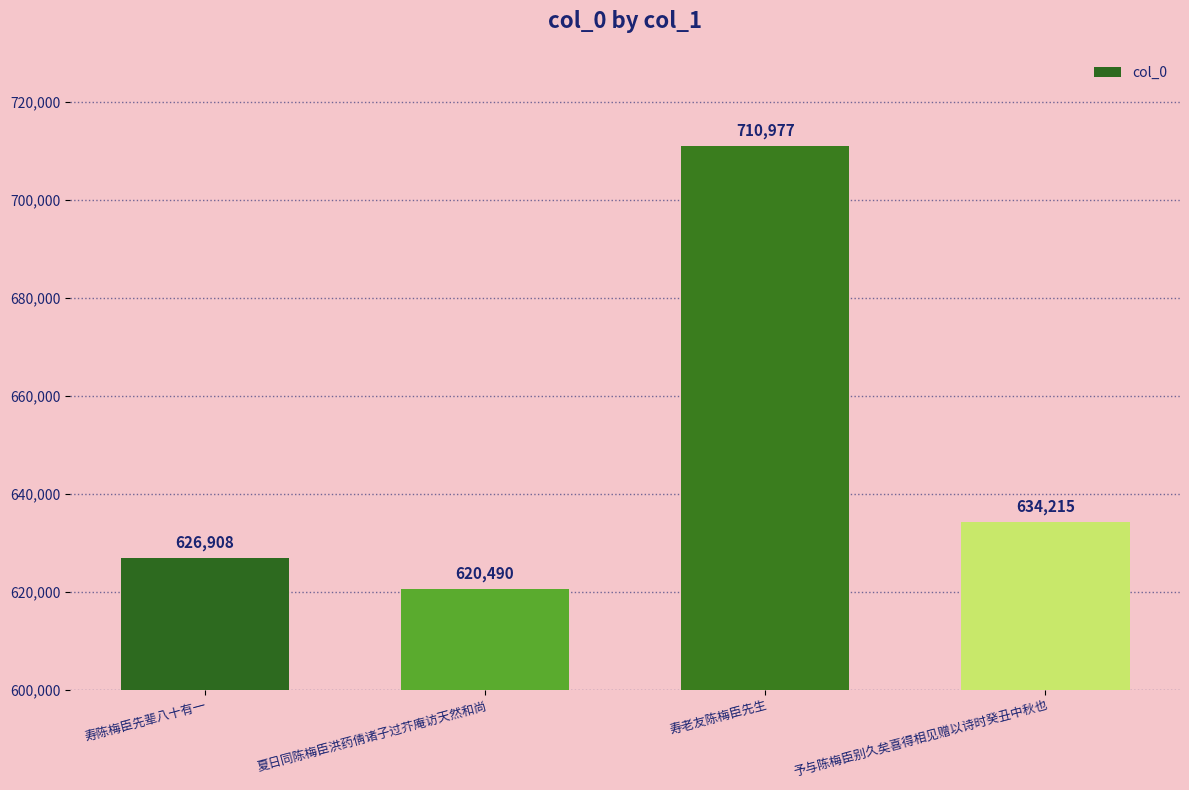

What is the value of the 1st bar from the left?

626908